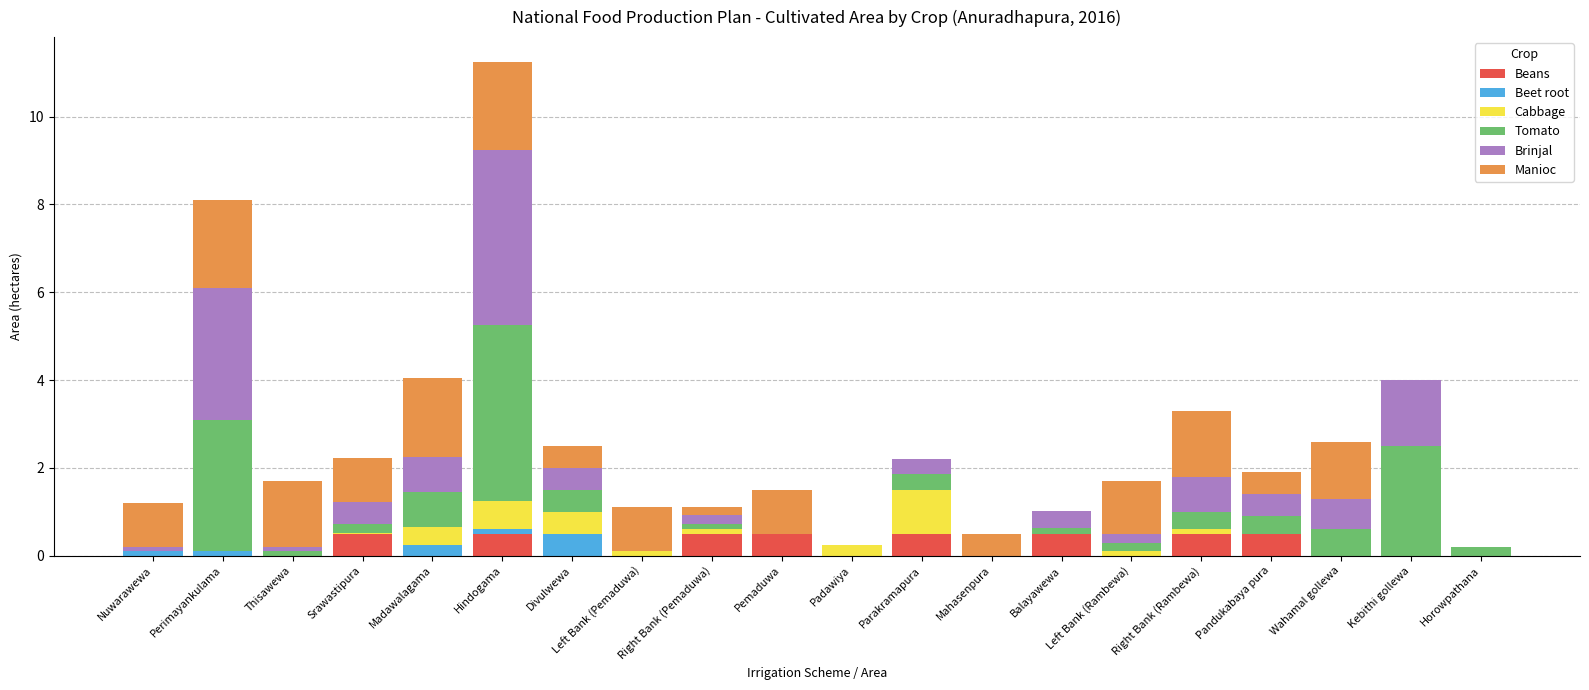

What is the maximum value for Beans?

0.5